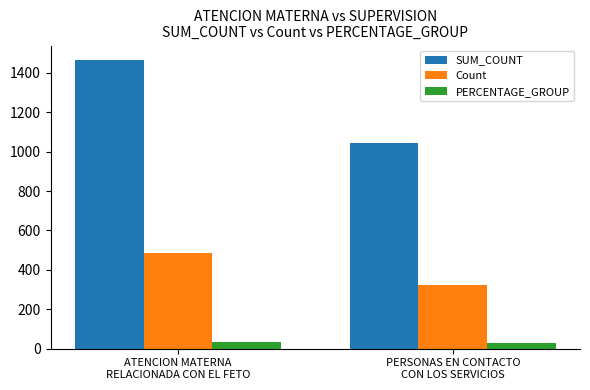

What is the difference between the maximum and minimum values in the SUM_COUNT series?

421.0